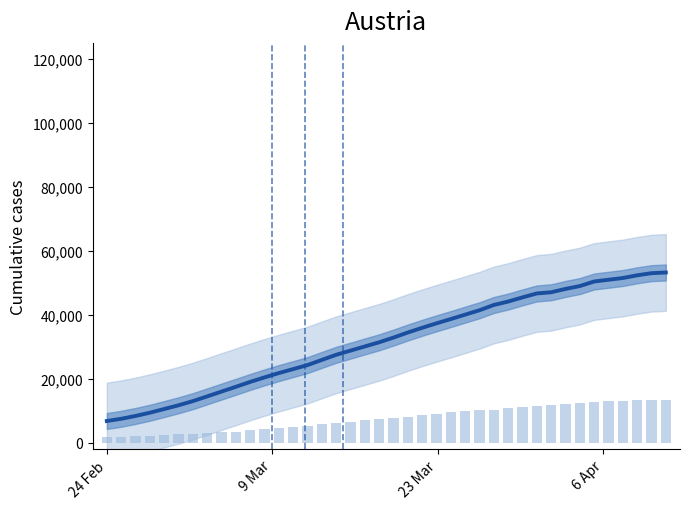

The ground truth series shows 11677.1 at 18. True or false?

False